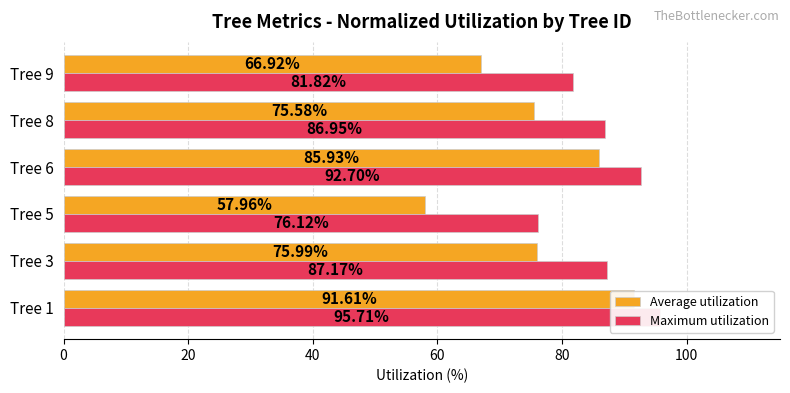

Which series has the widest spread of values?

Average utilization